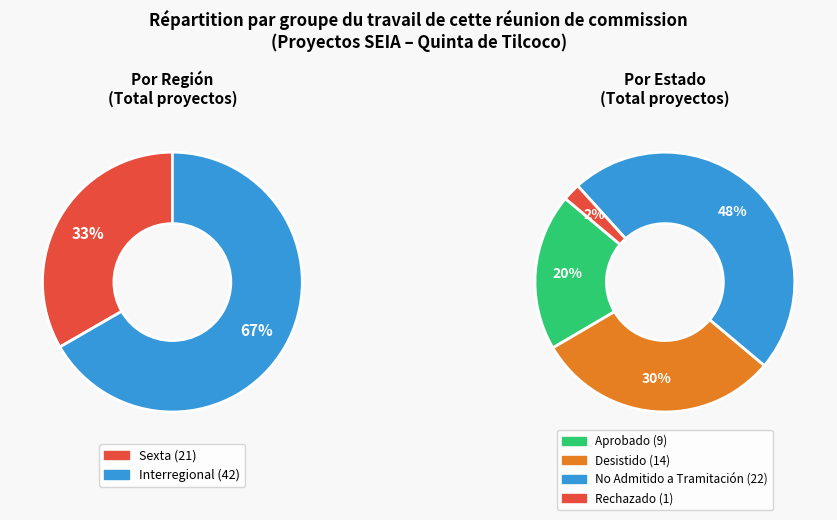

What is the smallest slice in the pie chart?

Sexta